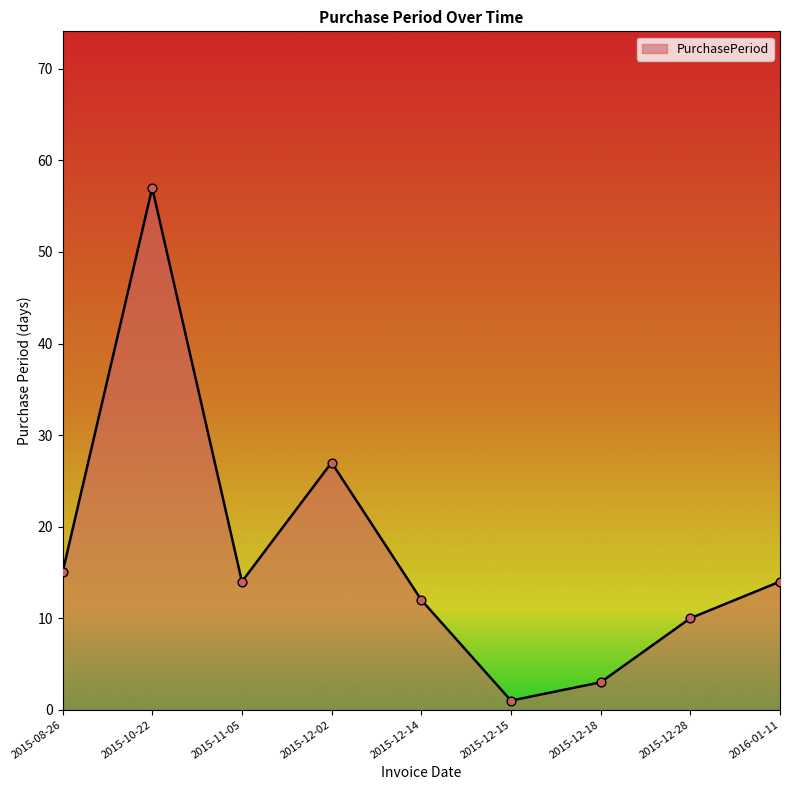

What is the change in value from 2015-12-15 to 2016-01-11?

+13